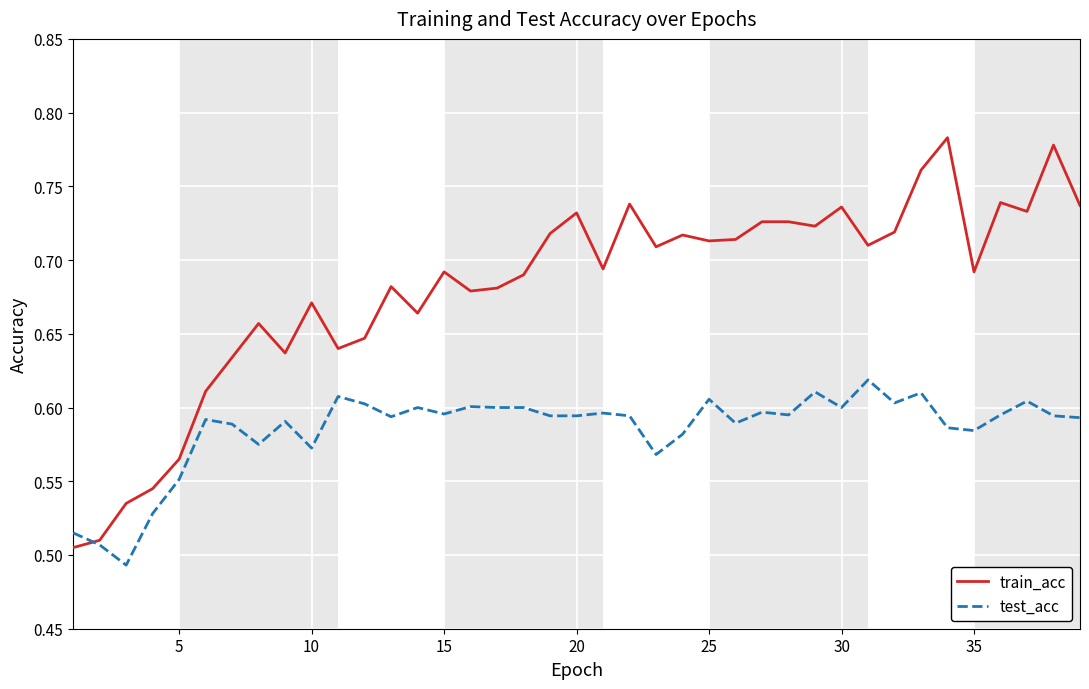

Which series has the largest total across all categories?

train_acc